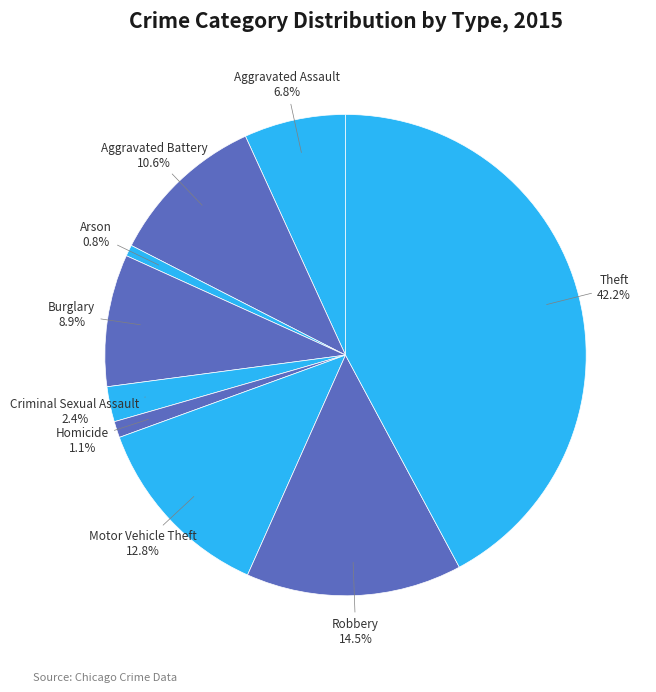

Which category has the biggest portion of the pie?

Theft